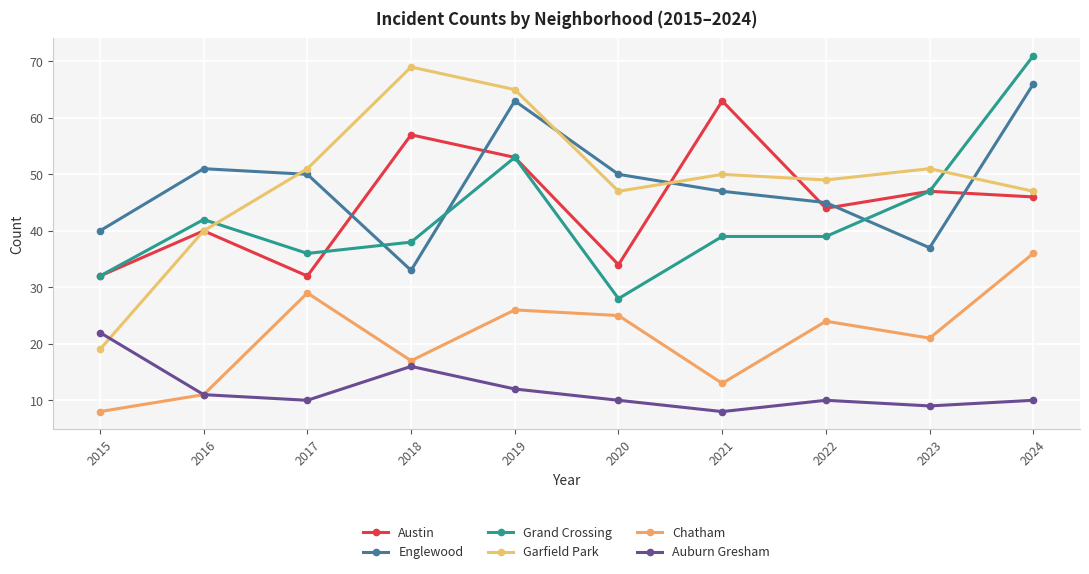

True or false: Austin and Auburn Gresham cross at least once.

False